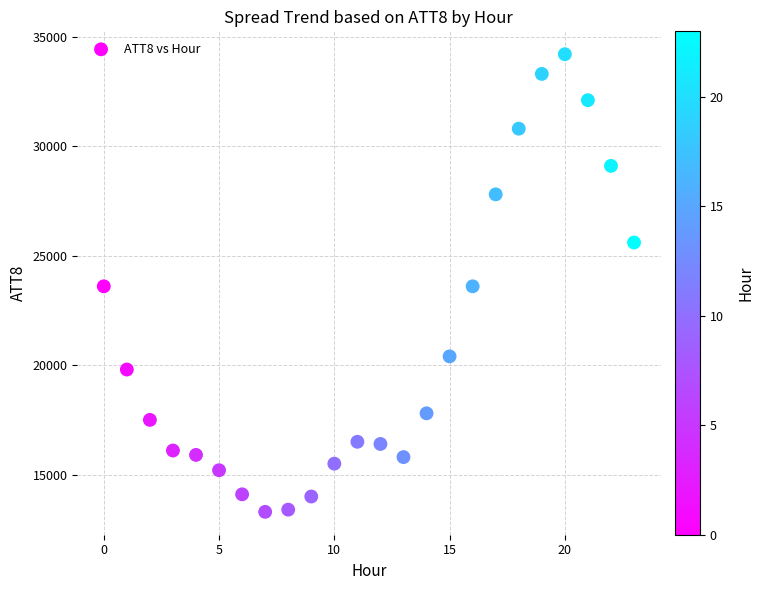

What is the range of Y values (max minus min)?

20900